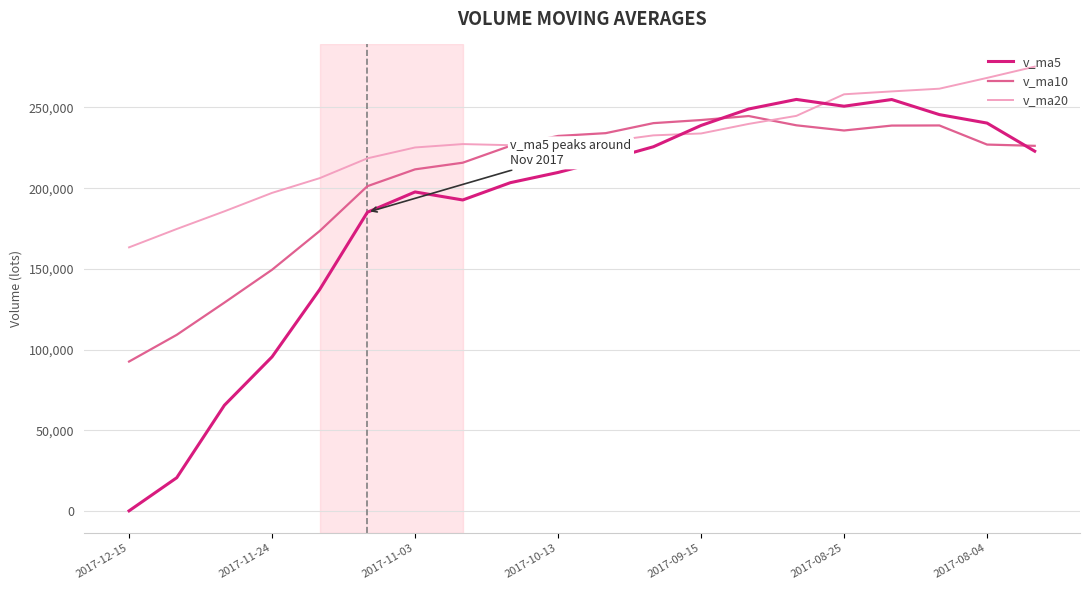

What is the maximum value for v_ma20?

275307.0